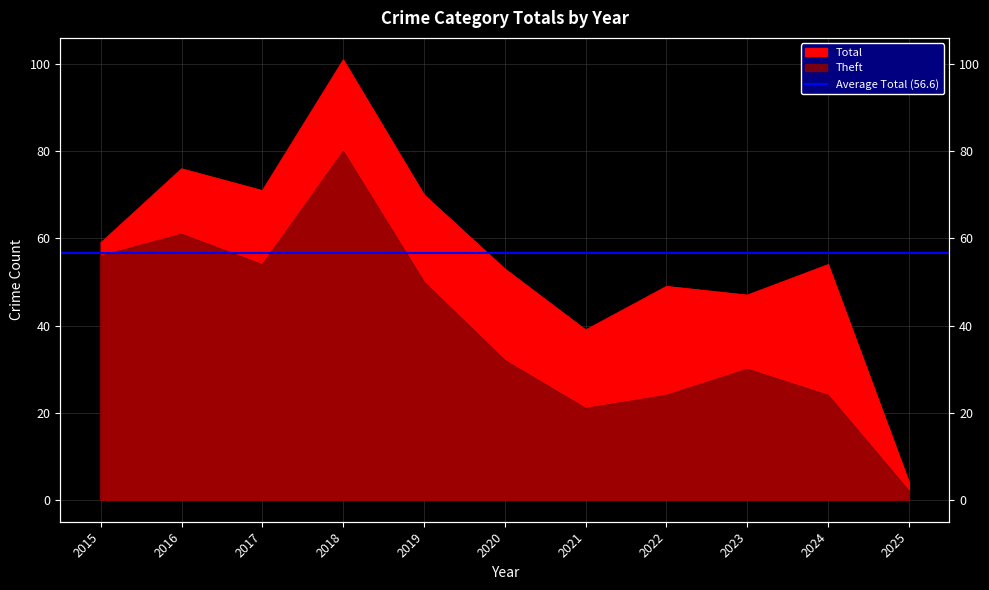

Reading left to right, what are all the values shown in this chart?

Theft: 56	61	54	80	50	32	21	24	30	24	2
Total: 59	76	71	101	70	53	39	49	47	54	4